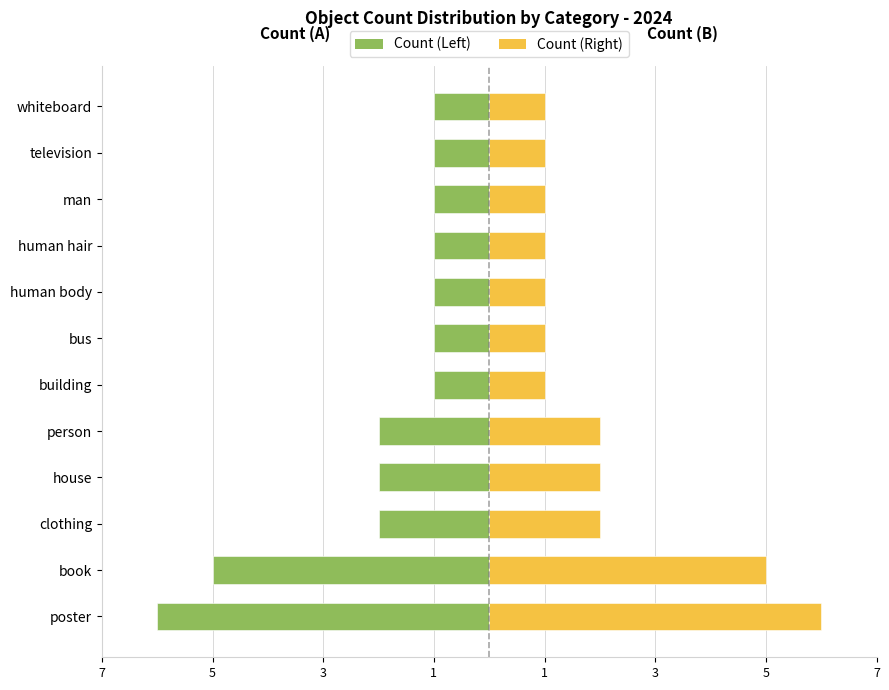

Which series has the largest total across all categories?

Right (count)